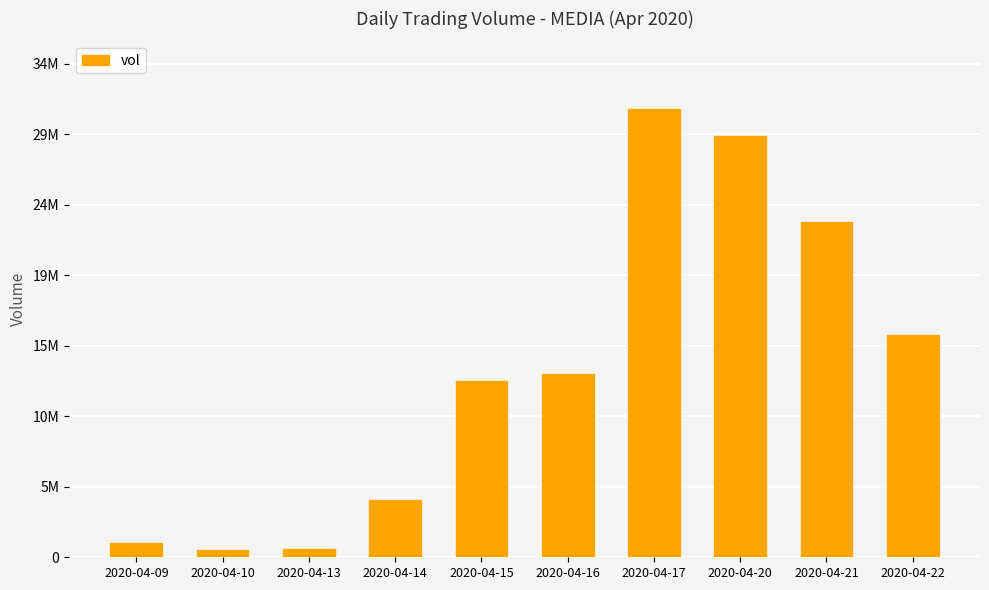

Which has a higher value, 2020-04-20 or 2020-04-17?

2020-04-17